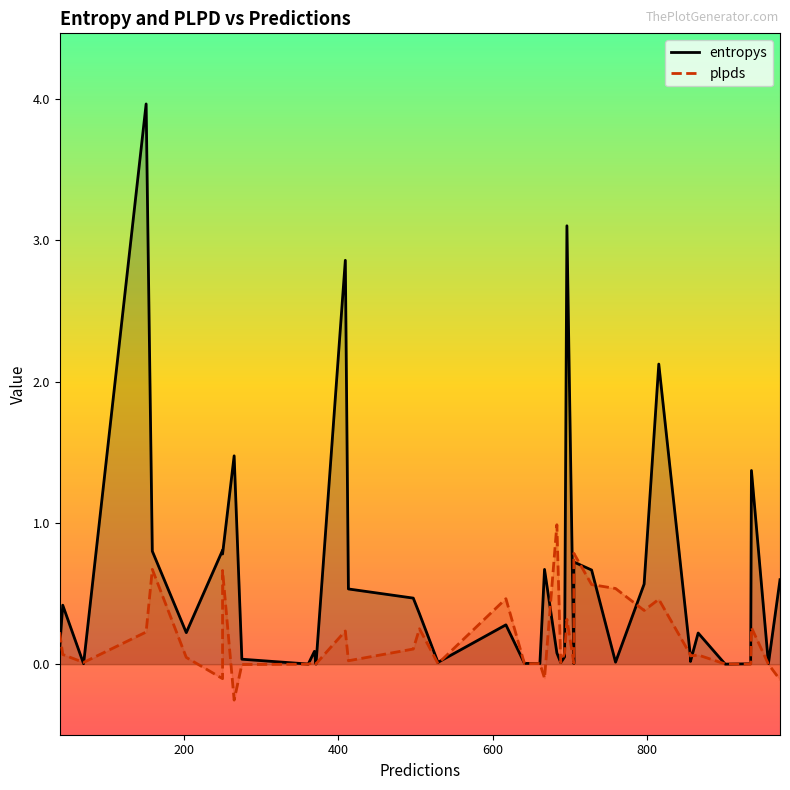

What is the average value of the entropys series?

0.6